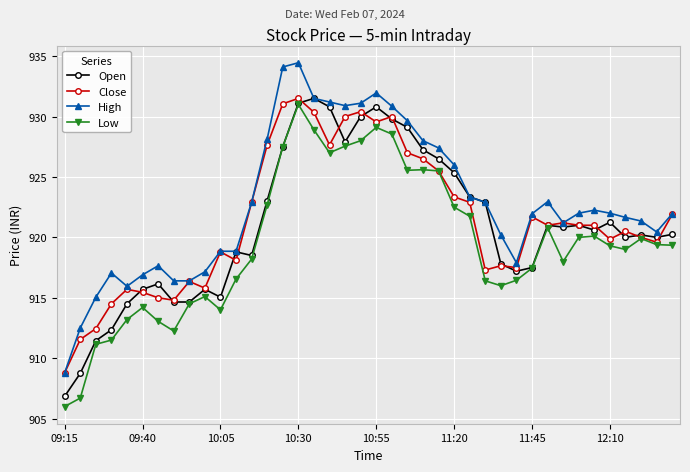

What is the difference between the maximum and second lowest values in the Low series?

24.3